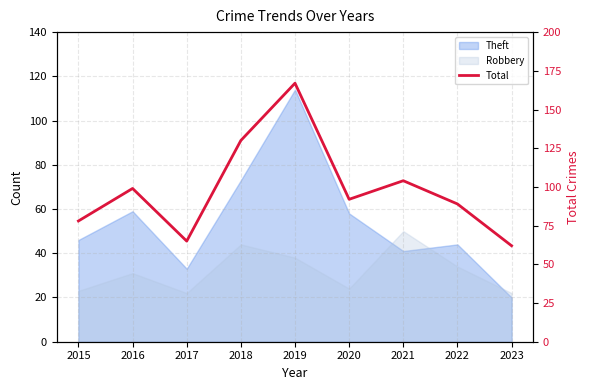

What is the approximate value at 2016, to the nearest 10?

100